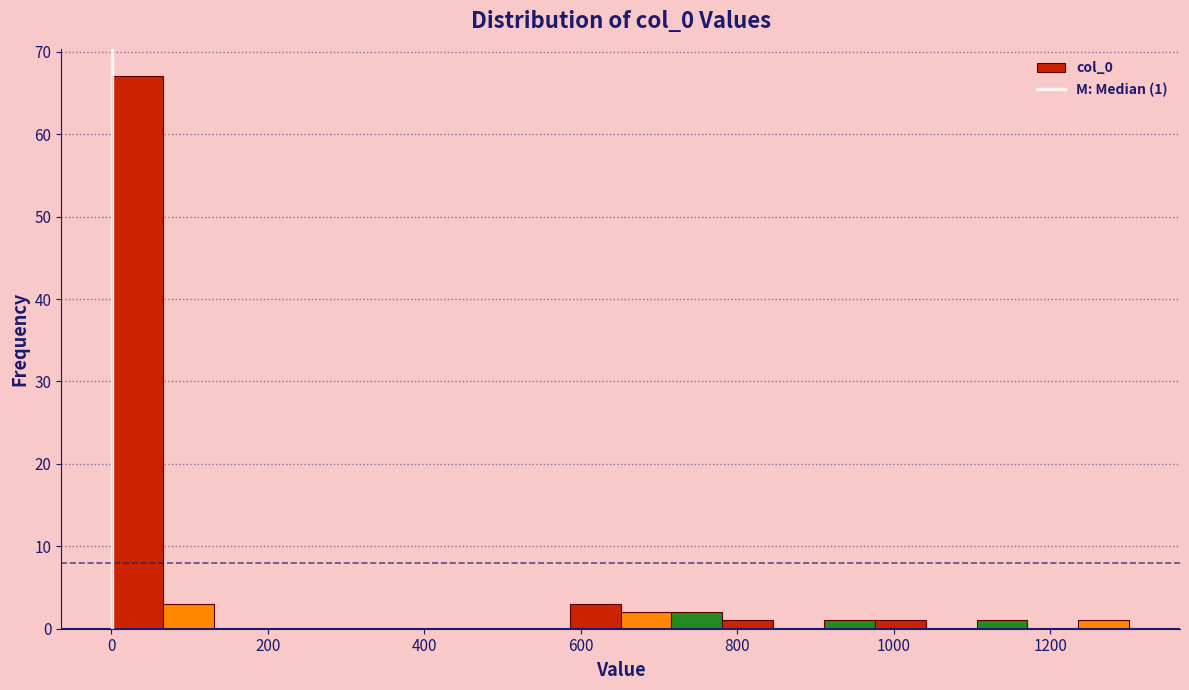

Read against the x-axis, roughly where is the centre of the tallest bar?

40